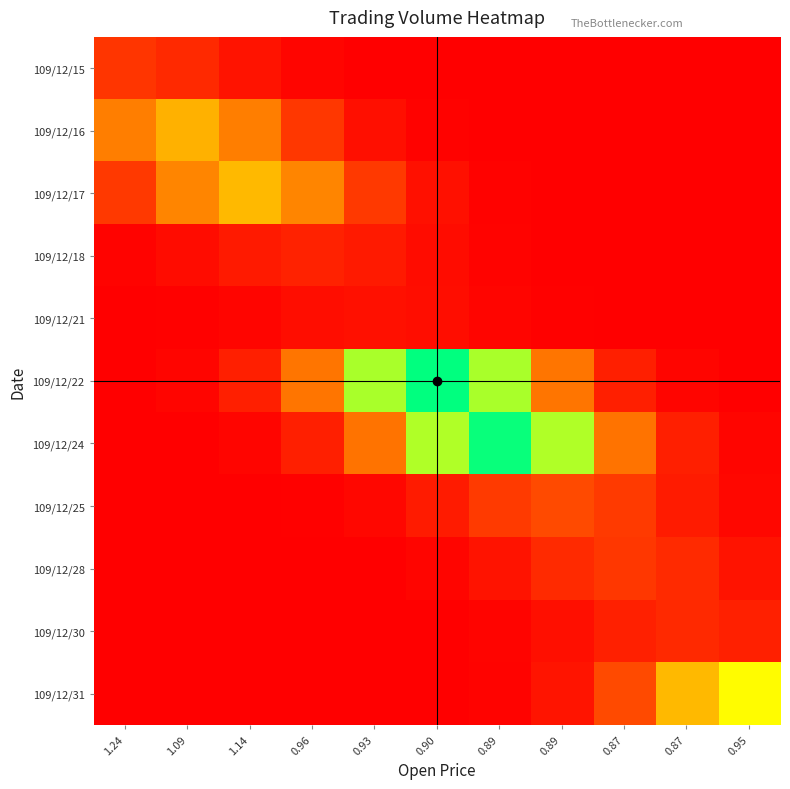

Between 0.89 and 0.87, which is larger?

0.89